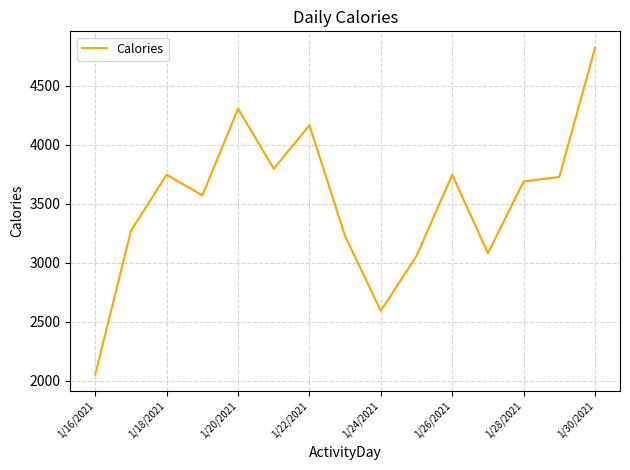

What is the difference between the maximum and minimum values?

2769